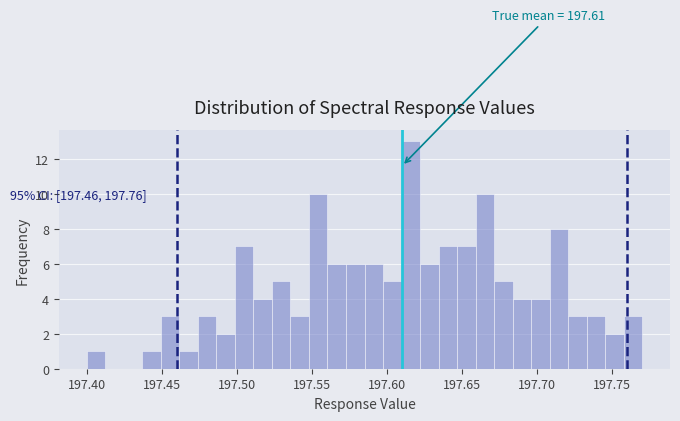

Read against the x-axis, roughly where is the centre of the tallest bar?

197.615